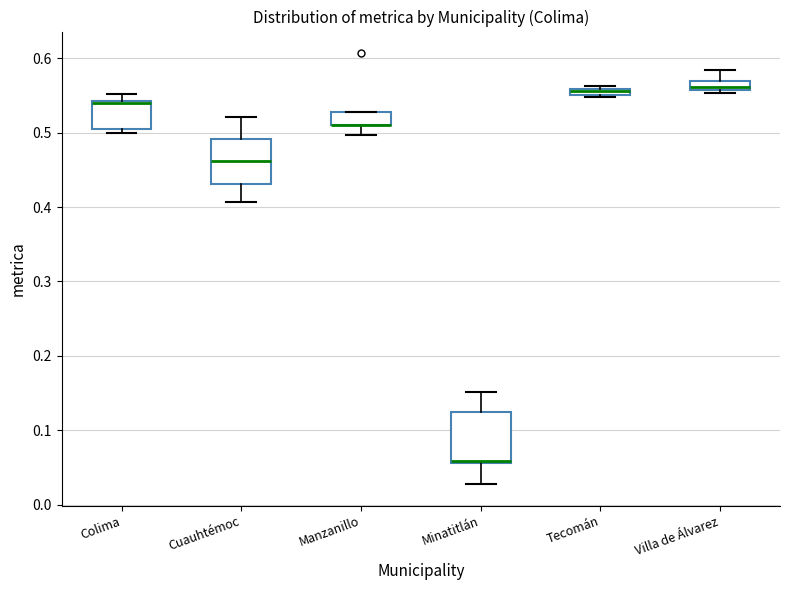

Where is the upper edge of the box for Minatitlán on the y-axis? The values are not printed on the chart, so give them approximately, as read against the axis.

0.12